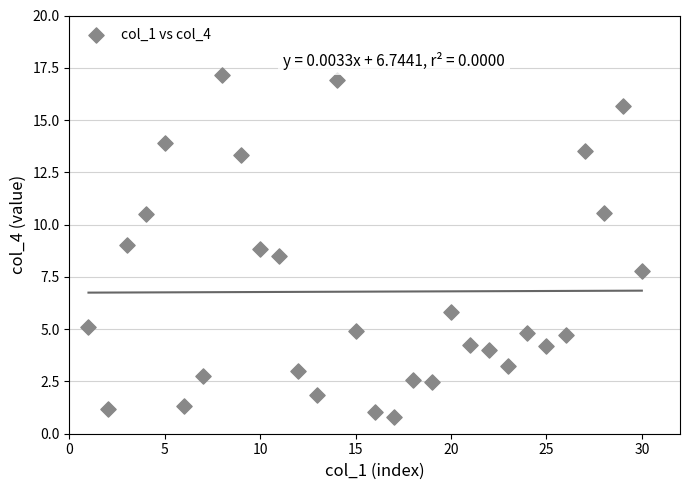

What is the range of Y values (max minus min)?

16.4